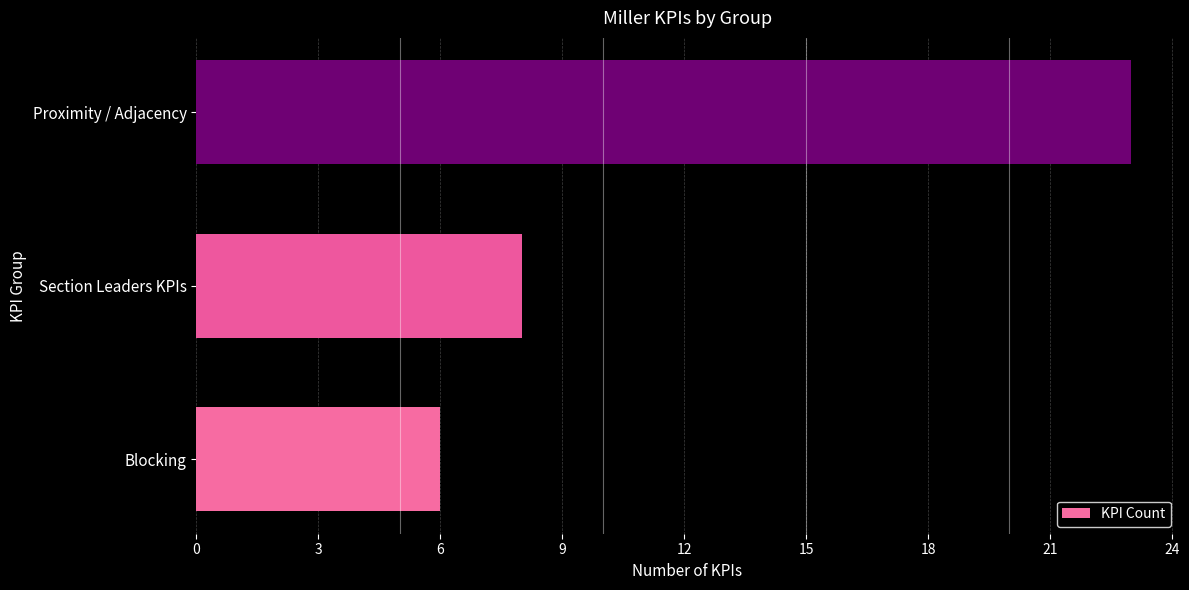

Which category has the highest value across all series?

Proximity / Adjacency